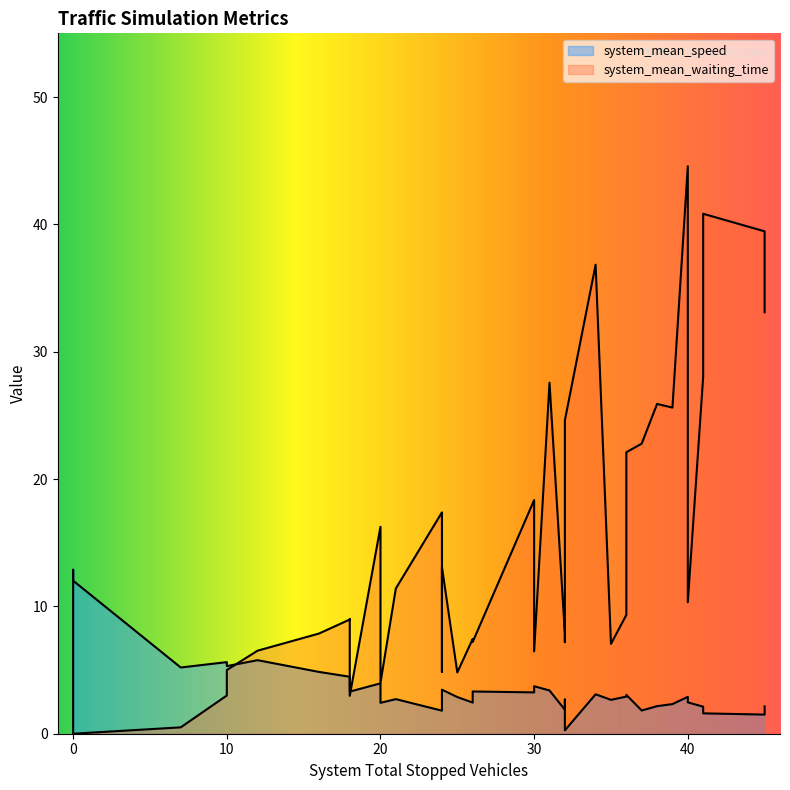

In system_mean_speed, how many points are lower than both neighbors (excluding endpoints)?

10